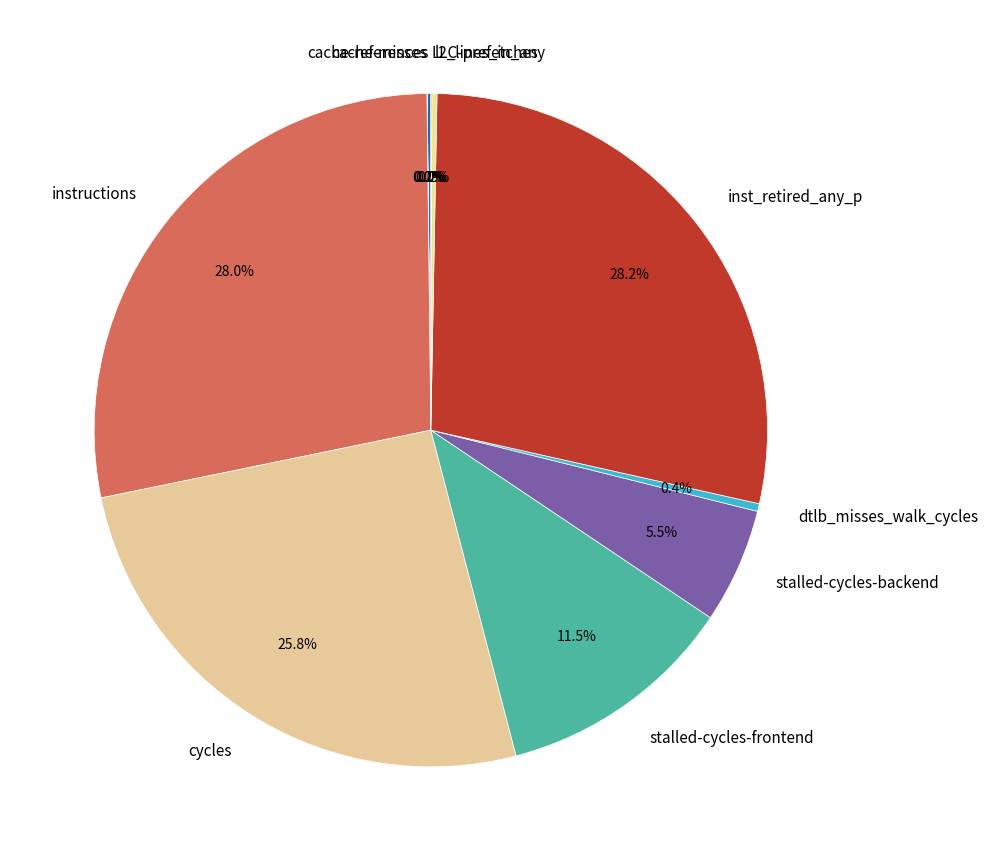

To the nearest percent, what is the difference between the largest and smallest slice percentages?

28%